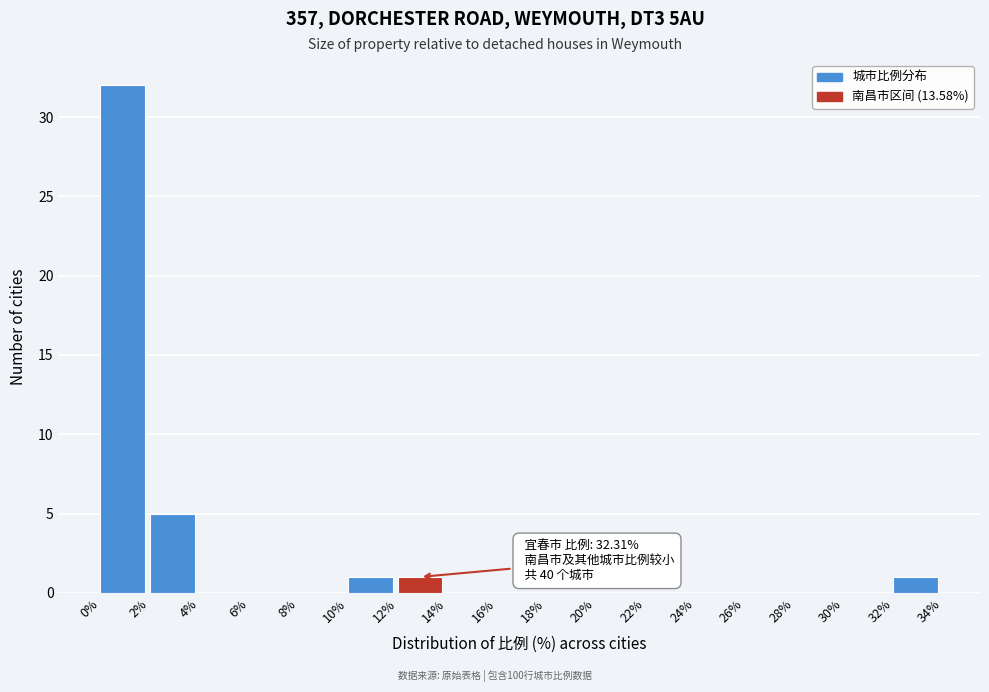

Which range on the x-axis has the tallest bar?

0% to 2%